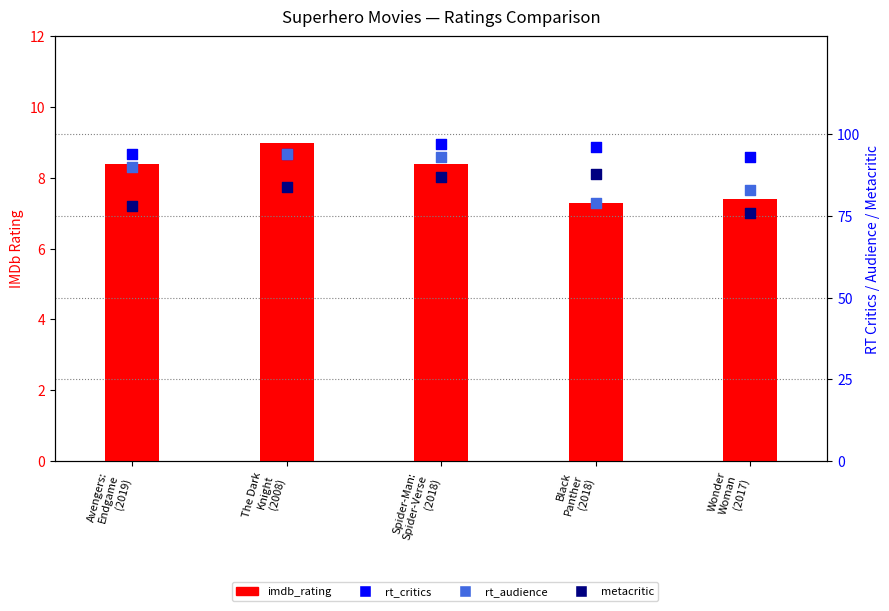

At which category is the sum across all series the highest?

Spider-Man:
Spider-Verse
(2018)